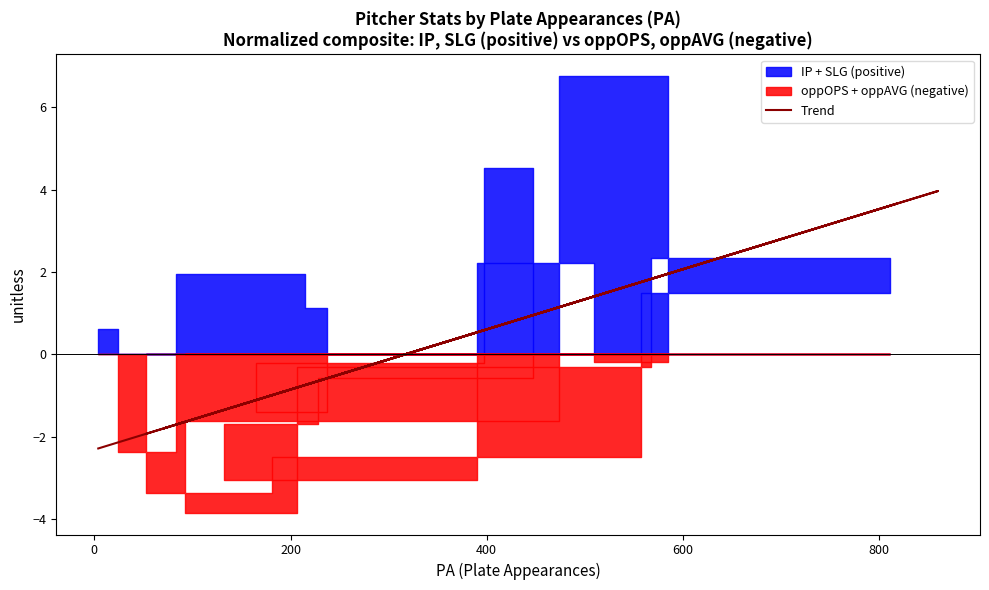

The chart shows a value of 1.2 at 17. True or false?

False